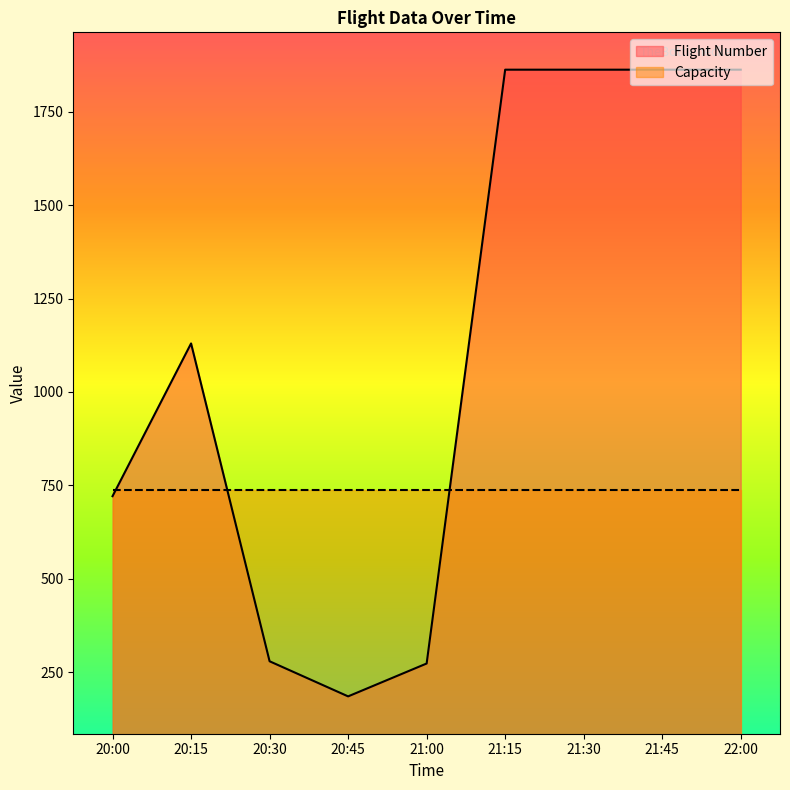

How many series are shown in this chart?

2